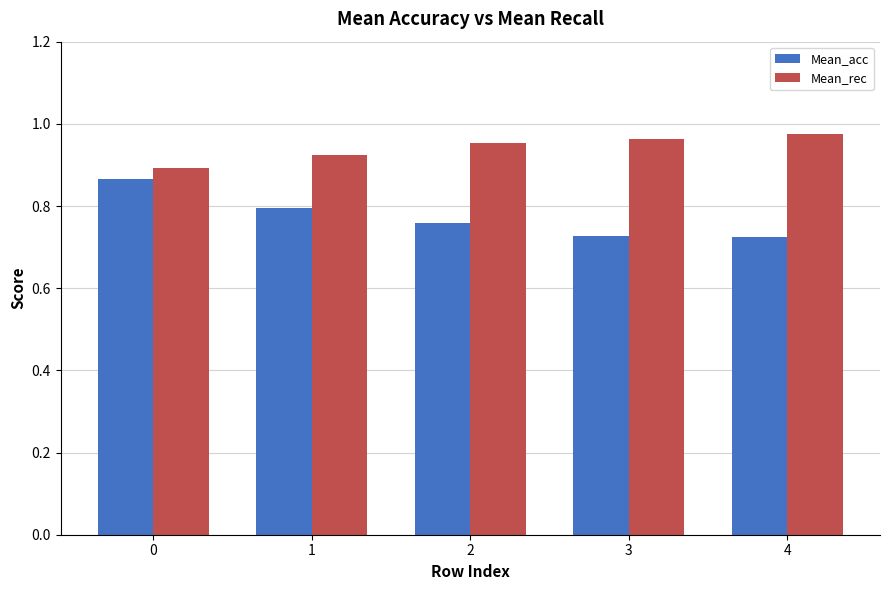

How many Mean_acc values are between 0 and 1?

5